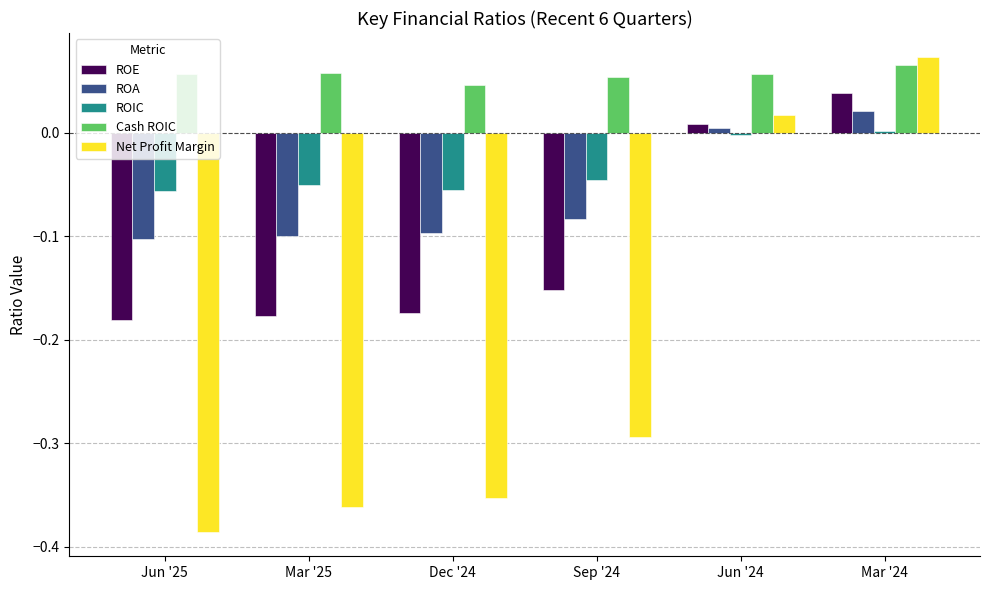

Which series has the largest range (max minus min)?

Net Profit Margin